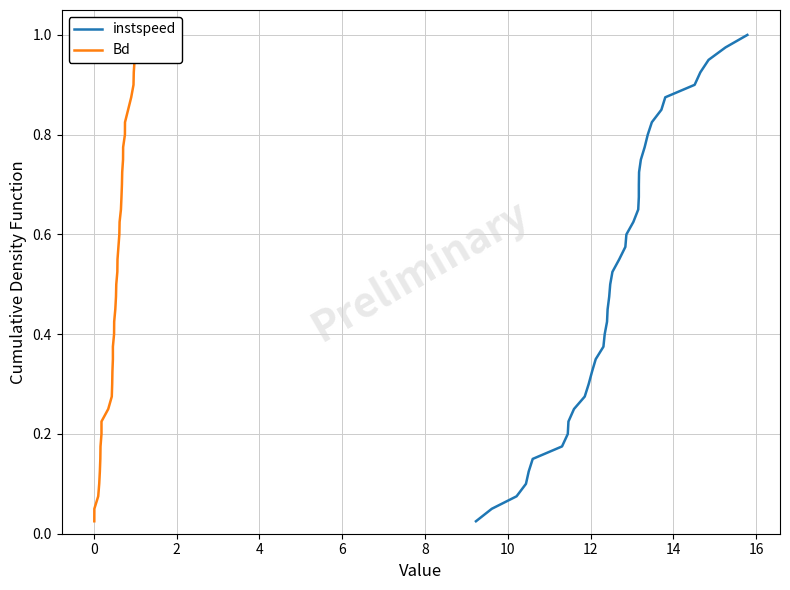

True or false: Bd and instspeed intersect in this chart.

False